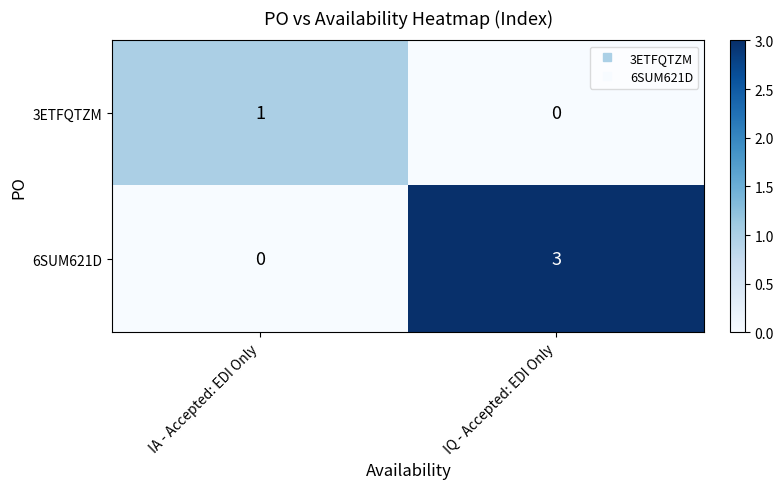

Rank the series by their maximum value, from lowest to highest.

3ETFQTZM, 6SUM621D